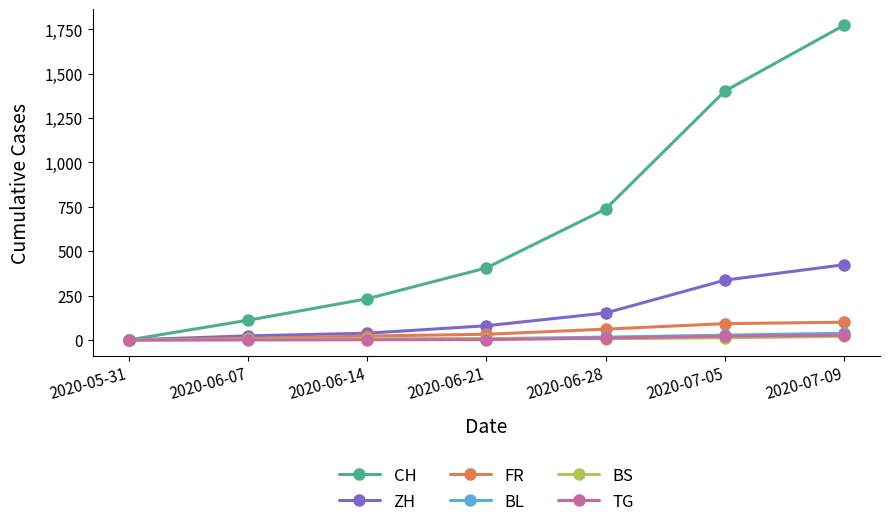

True or false: CH has more than 1 interior local peaks.

False